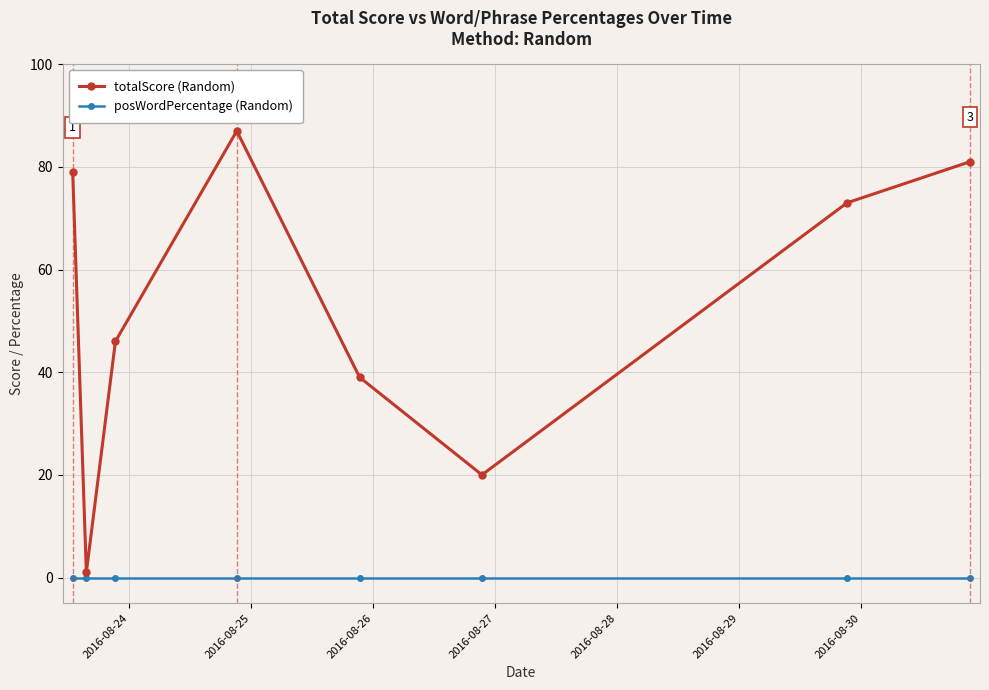

Which series has the largest range (max minus min)?

totalScore (Random)